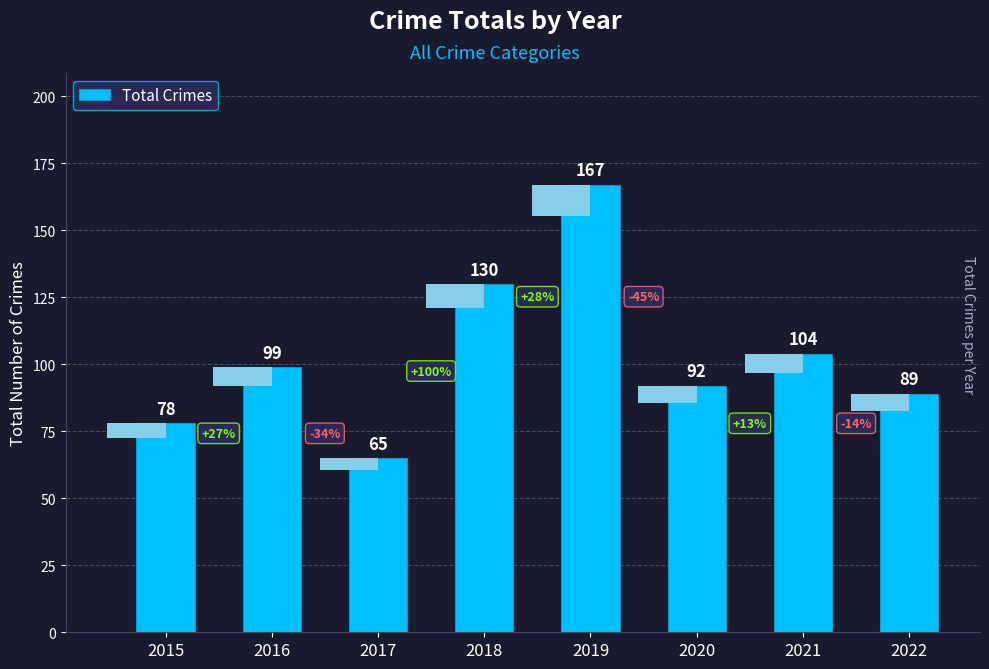

Reading left to right, list all the values displayed in this chart.

78	99	65	130	167	92	104	89